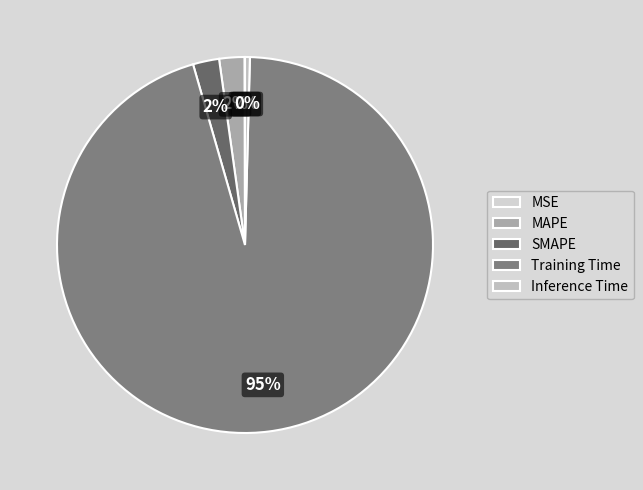

How much of the chart is everything except SMAPE?

97.7%